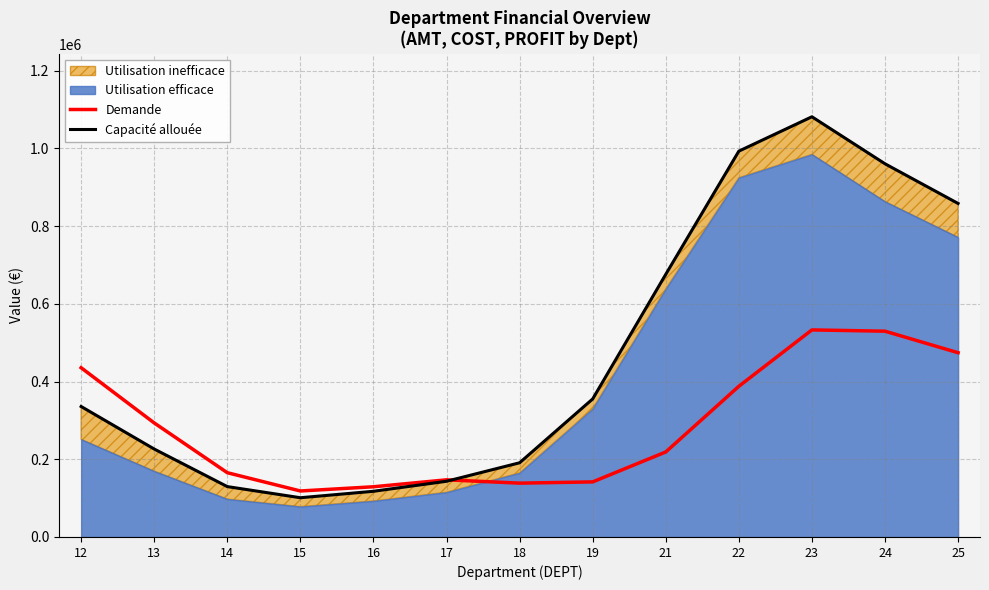

What is the maximum value for Demande?

532811.0